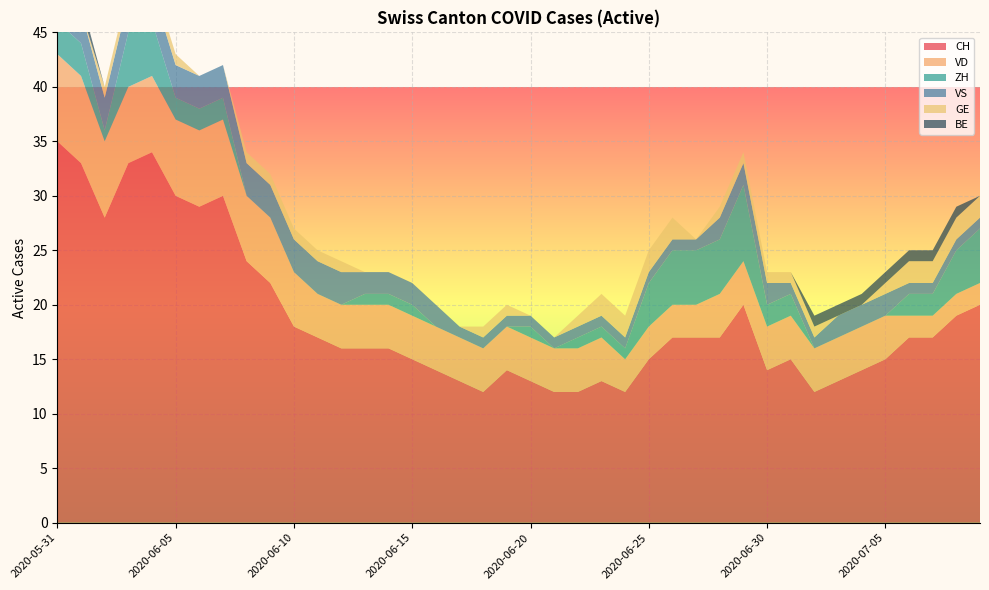

Reading left to right, what are all the values shown in this chart?

CH: 35	33	28	33	34	30	29	30	24	22	18	17	16	16	16	15	14	13	12	14	13	12	12	13	12	15	17	17	17	20	14	15	12	13	14	15	17	17	19	20
VD: 8	8	7	7	7	7	7	7	6	6	5	4	4	4	4	4	4	4	4	4	4	4	4	4	3	3	3	3	4	4	4	4	4	4	4	4	2	2	2	2
ZH: 3	3	1	5	5	2	2	2	0	0	0	0	0	1	1	1	0	0	0	0	1	0	1	1	1	4	5	5	5	7	2	2	0	0	0	0	2	2	4	5
VS: 5	3	3	3	3	3	3	3	3	3	3	3	3	2	2	2	2	1	1	1	1	1	1	1	1	1	1	1	2	2	2	1	1	2	2	2	1	1	1	1
GE: 0	0	1	1	1	1	0	0	1	1	1	1	1	0	0	0	0	0	1	1	0	0	1	2	2	2	2	0	1	1	1	1	1	0	0	1	2	2	2	2
BE: 1	1	0	0	0	0	0	0	0	0	0	0	0	0	0	0	0	0	0	0	0	0	0	0	0	0	0	0	0	0	0	0	1	1	1	1	1	1	1	0